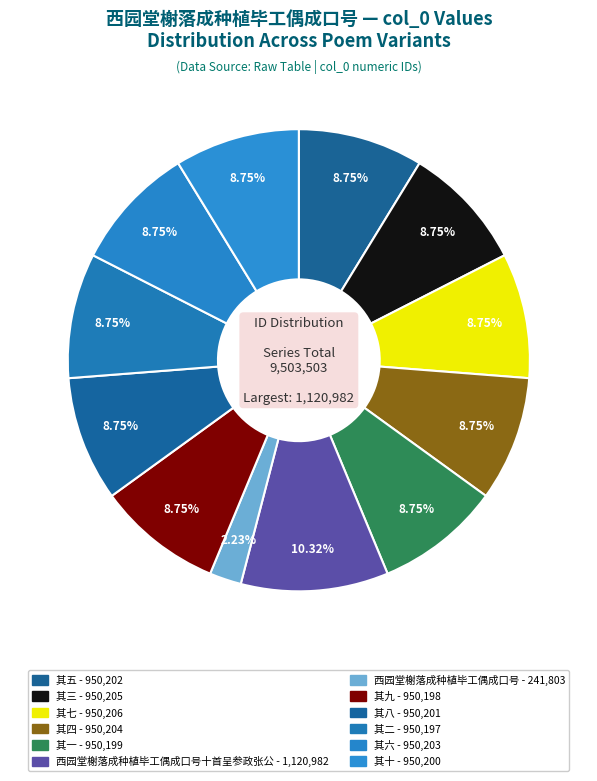

How many slices are in this pie chart?

12